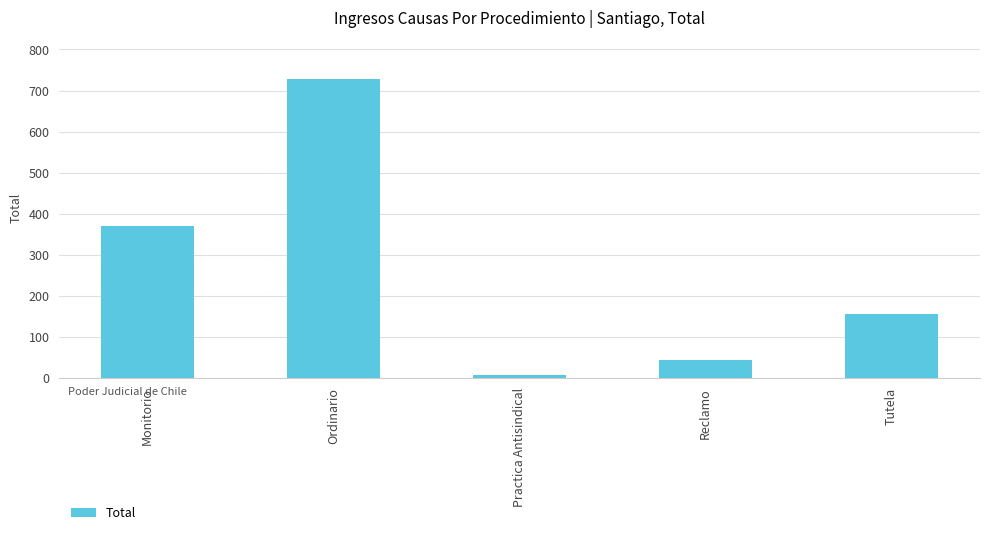

Are the bars horizontal?

No